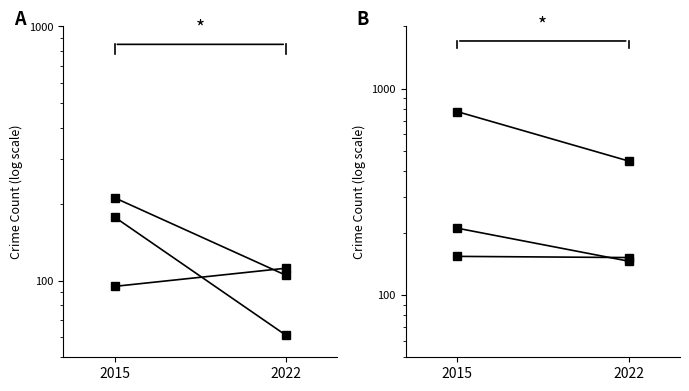

The Theft series shows 774 at 2015. True or false?

True